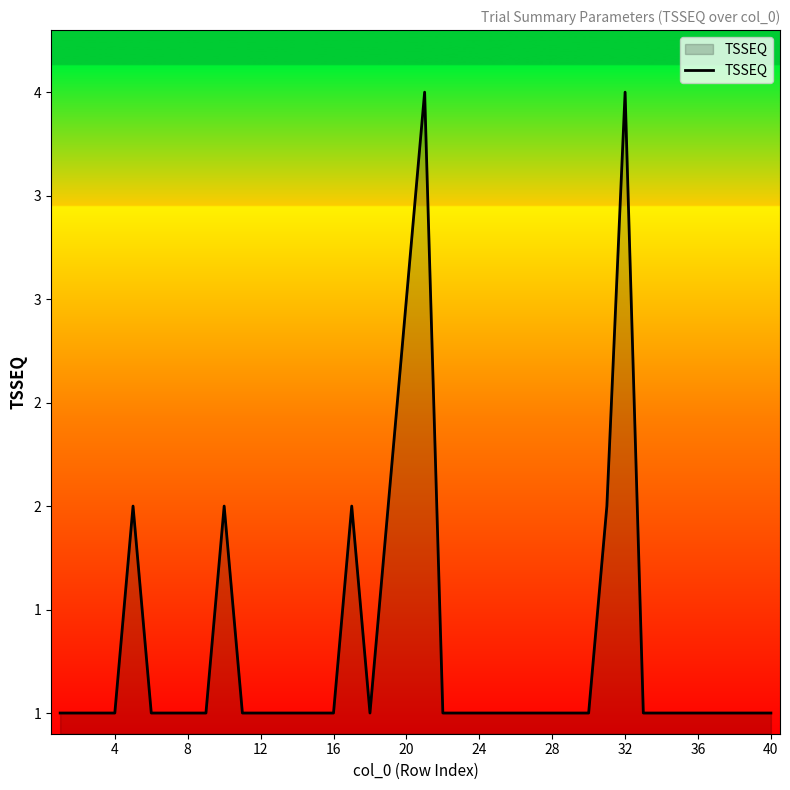

How many points are lower than both their immediate neighbors (excluding endpoints)?

1